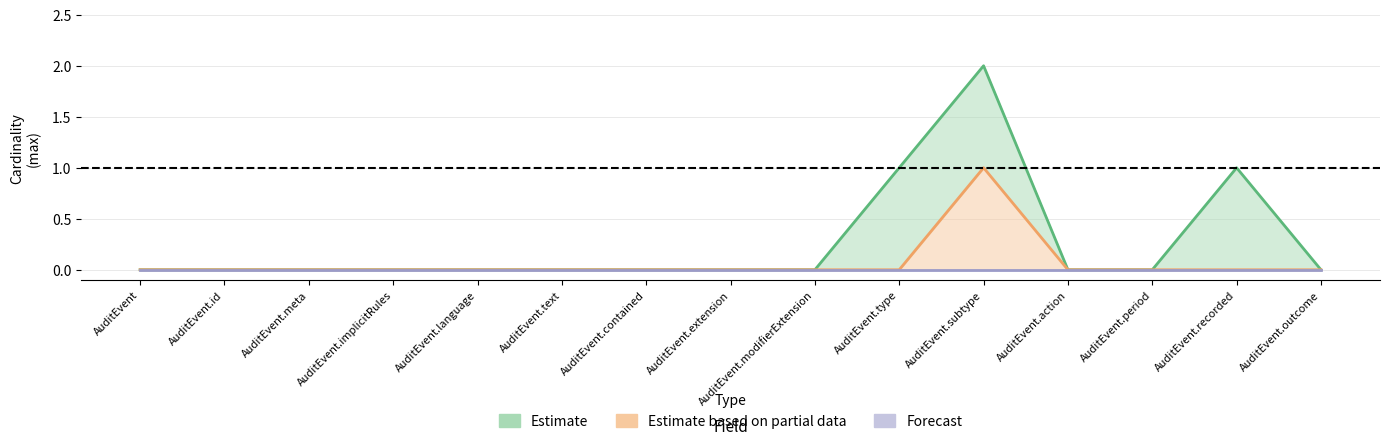

The Estimate based on partial data series shows 0 at AuditEvent.extension. True or false?

True